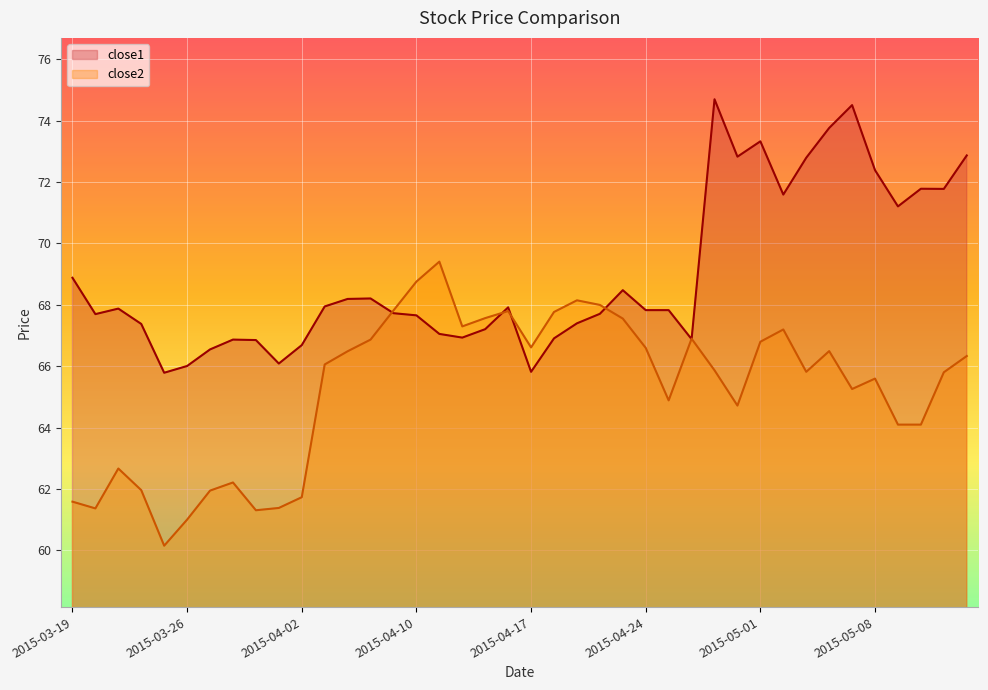

True or false: close1 and close2 cross at least once.

True